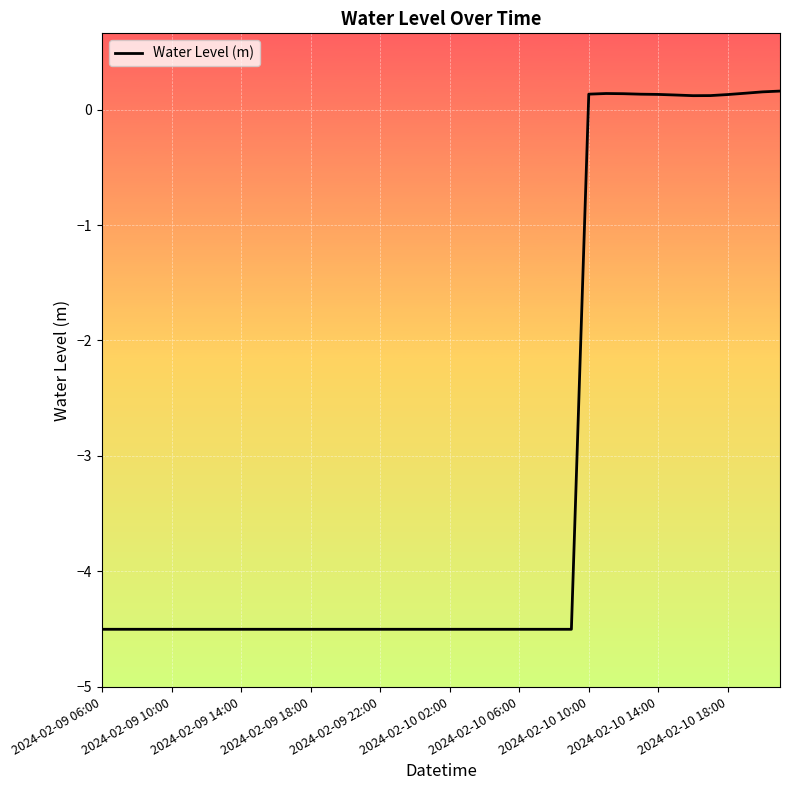

What is the difference between the maximum and minimum values?

4.7